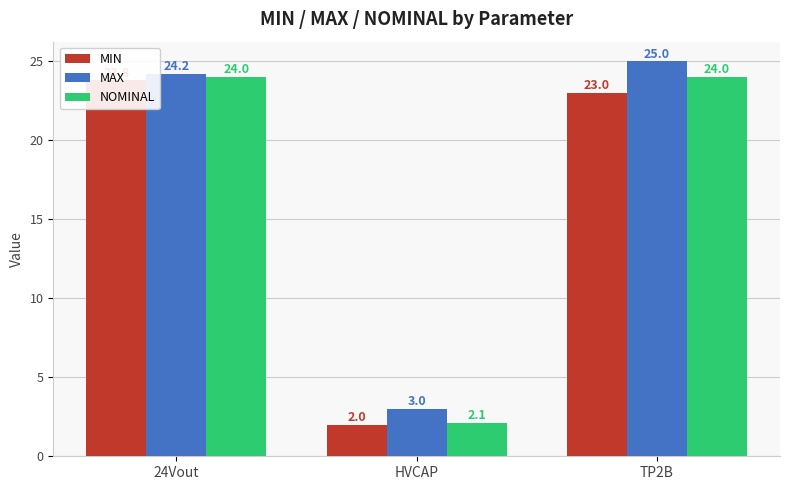

Between 24Vout and HVCAP, which series saw the biggest shift?

NOMINAL